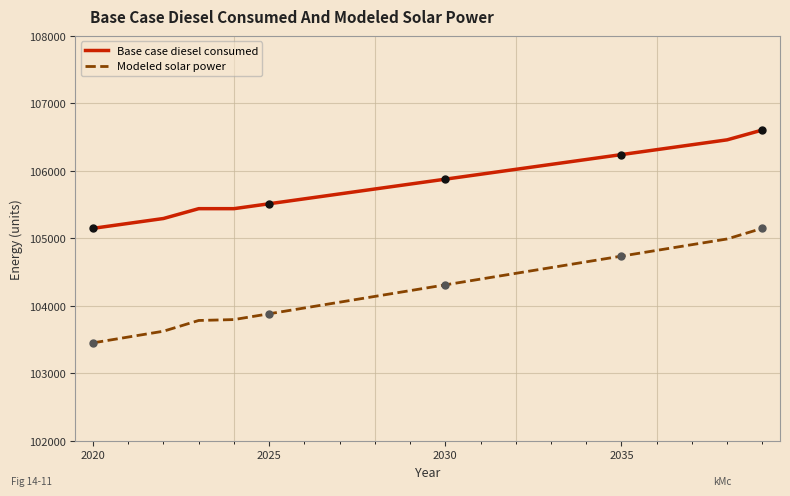

What is the minimum value for Base case diesel consumed?

105147.8